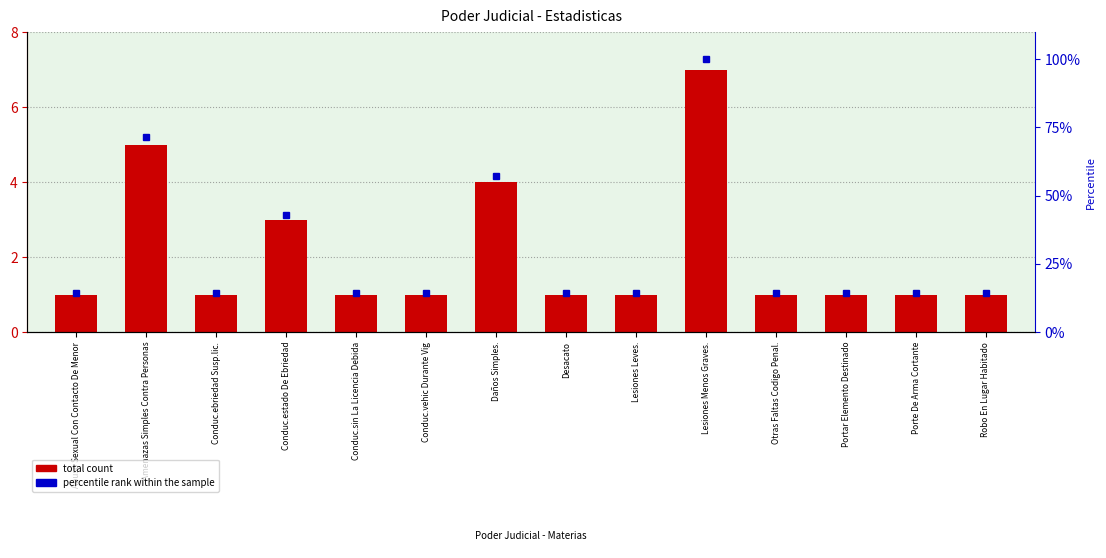

What position from the right is Lesiones Leves.?

6